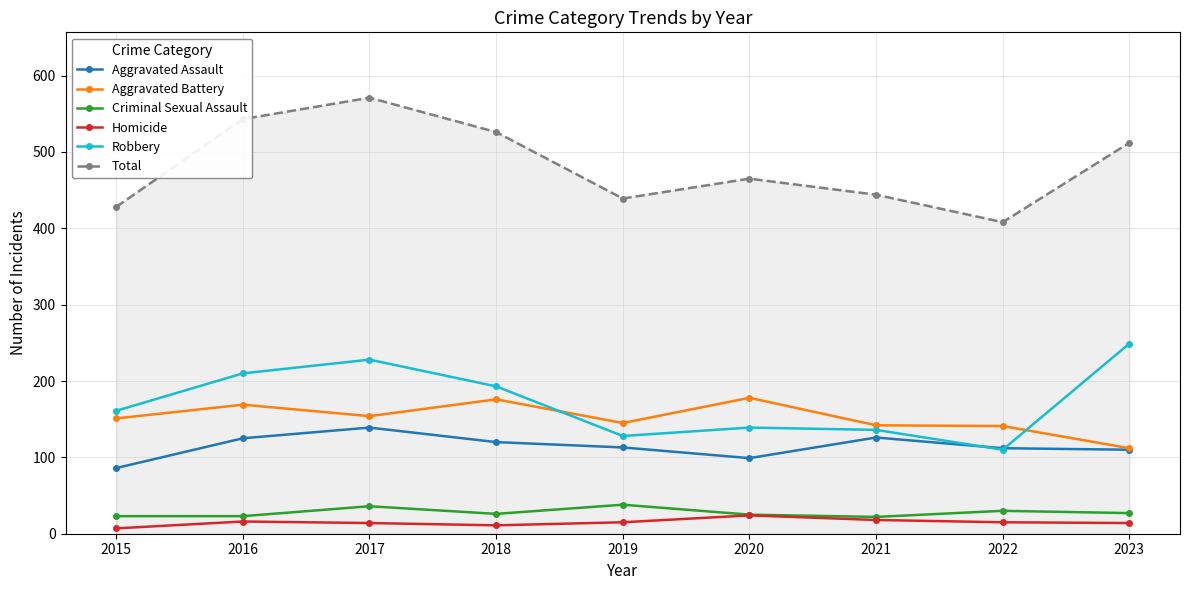

True or false: Homicide and Aggravated Assault cross at least once.

False